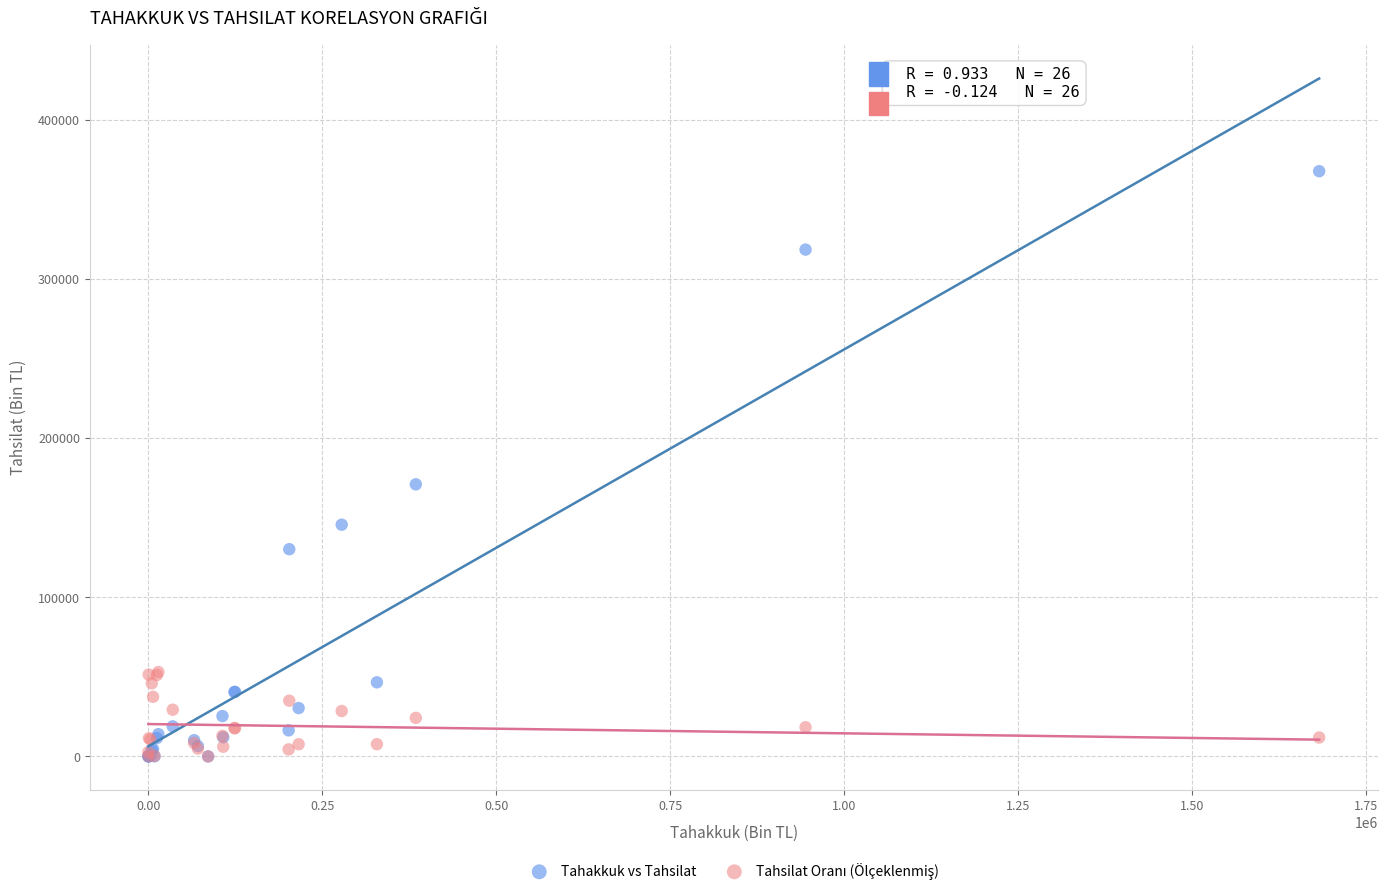

Across all series, what Y value is closest to 183906?

171012.0